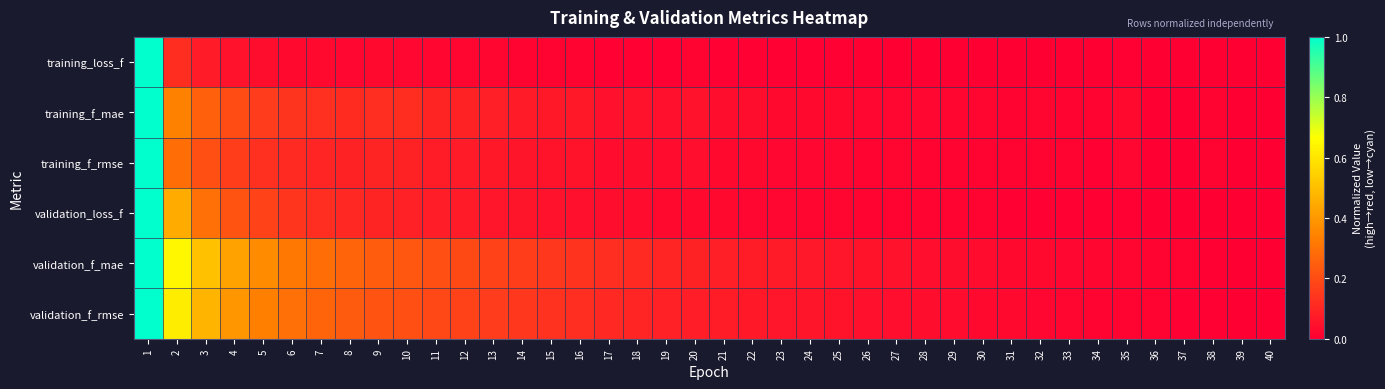

At which category does the chart reach its minimum across all series?

39